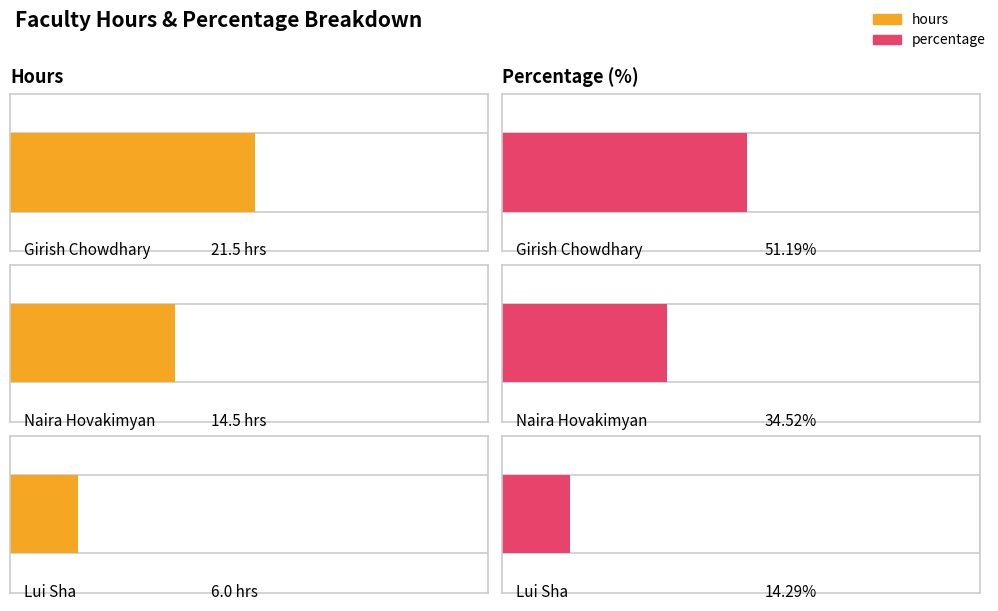

True or false: hours has a value of 14.5 at Naira Hovakimyan.

True